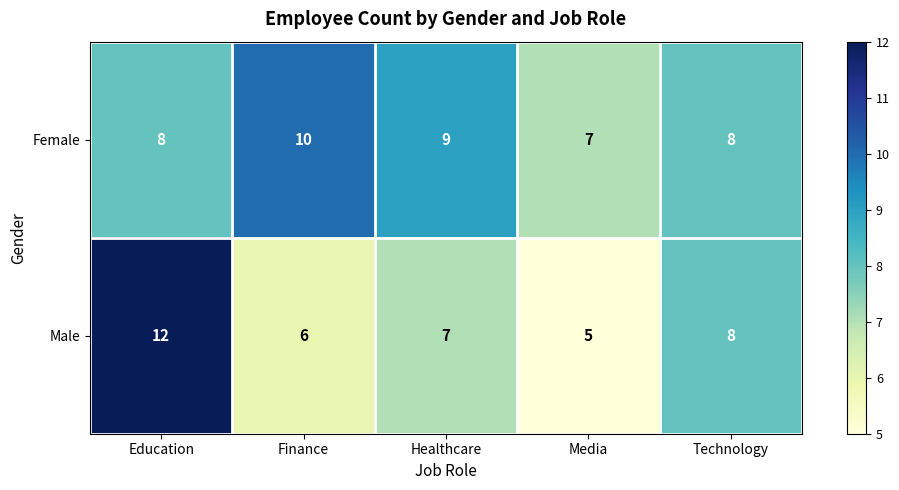

What is the sum of all Female values?

42